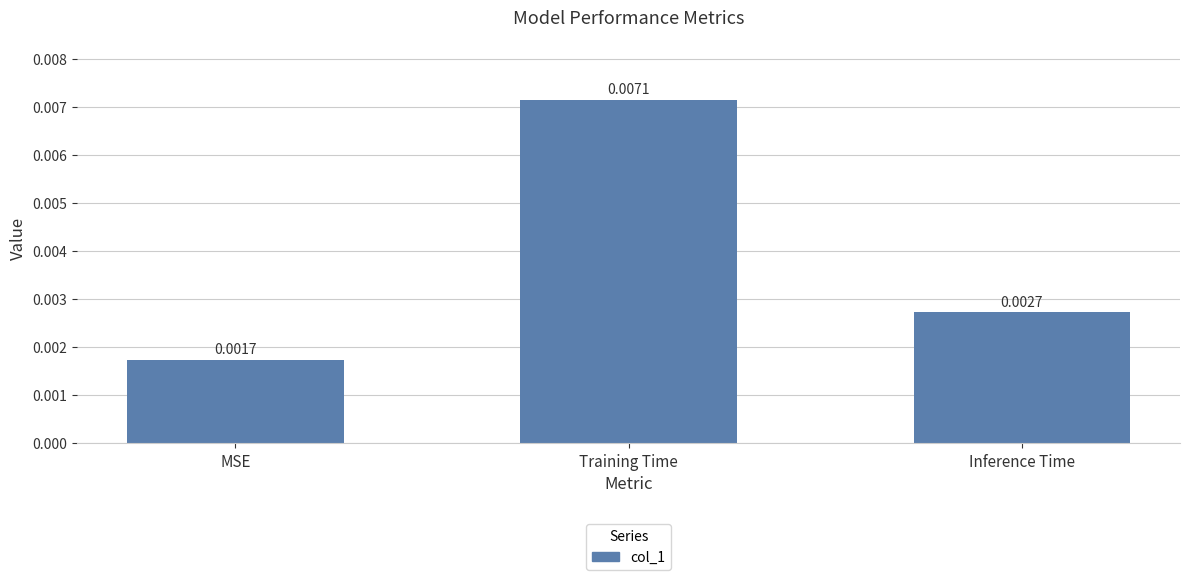

List the labels in order of value, smallest first.

MSE, Inference Time, Training Time